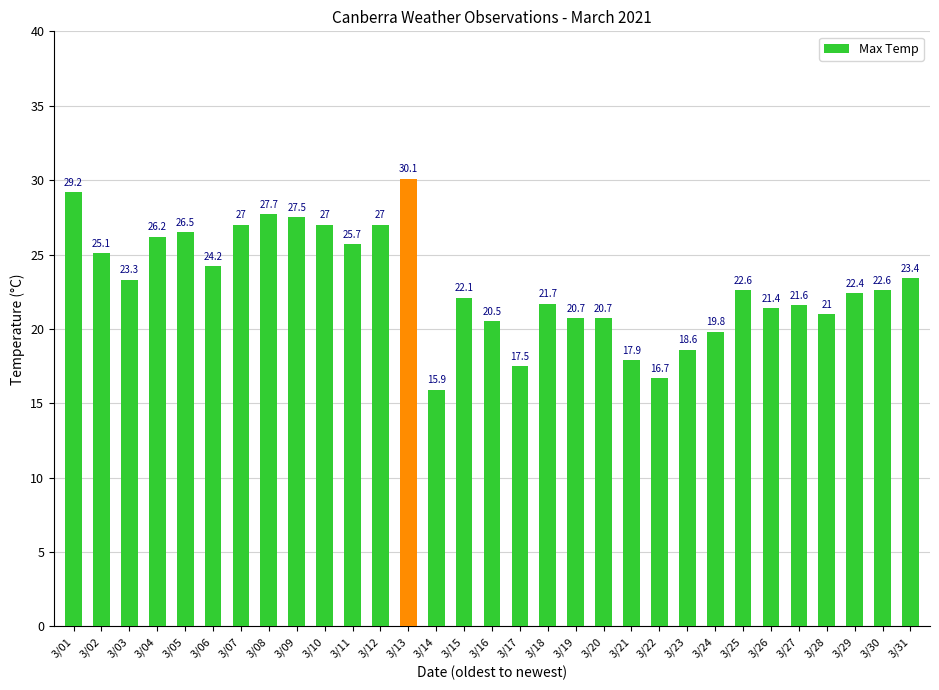

What is the value of the 18th bar from the left?

21.7